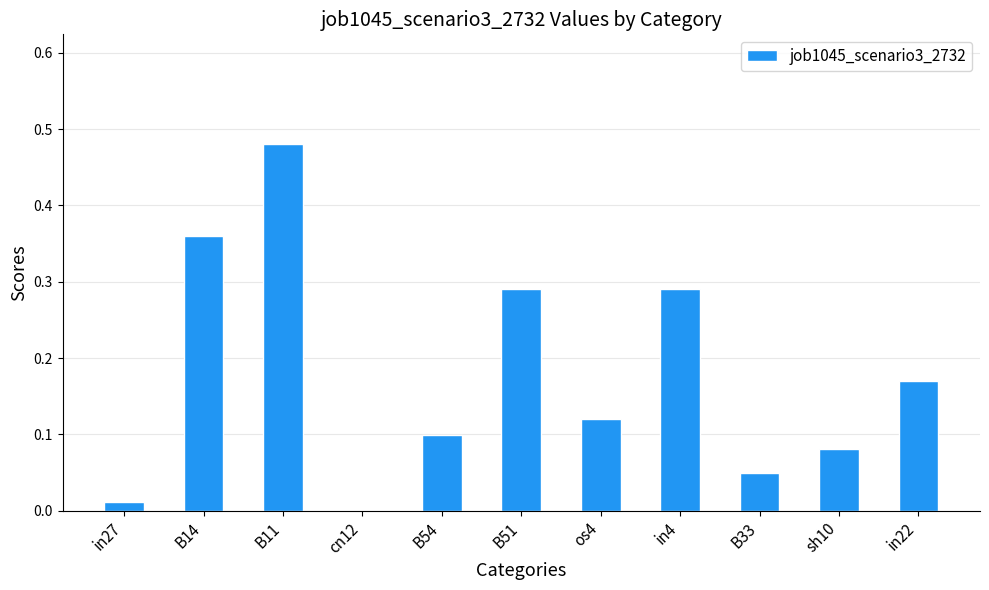

Does the chart contain stacked bars?

No